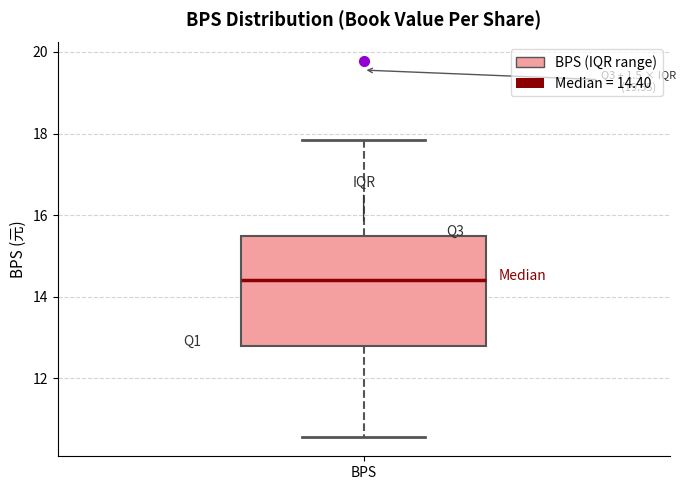

Transcribe this box plot: give where the median line is, the range the box spans, and where the two whiskers end, as read against the y-axis. The values are not printed on the chart, so give them approximately, as read against the axis.

median 14.4, box 12.8 to 15.4, whiskers 10.6 to 17.8